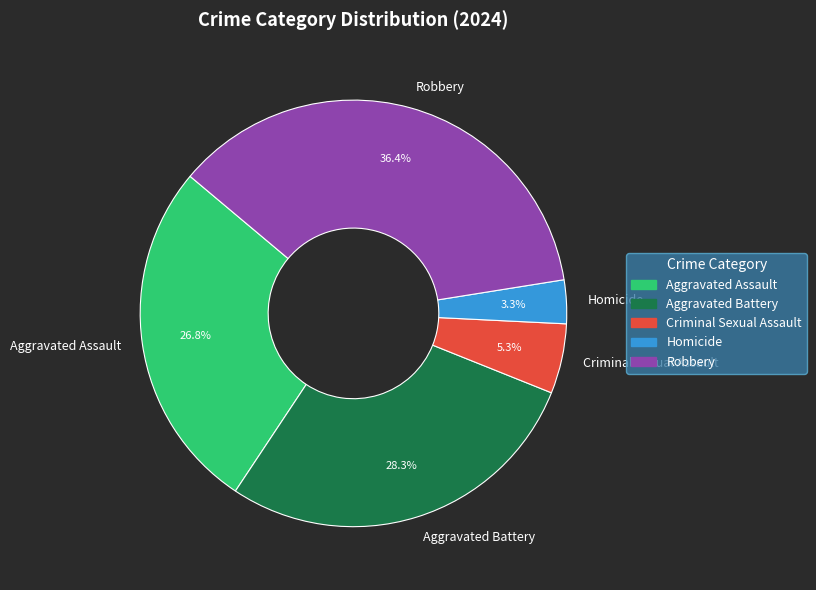

The Criminal Sexual Assault slice represents 1% of the pie. True or false?

False